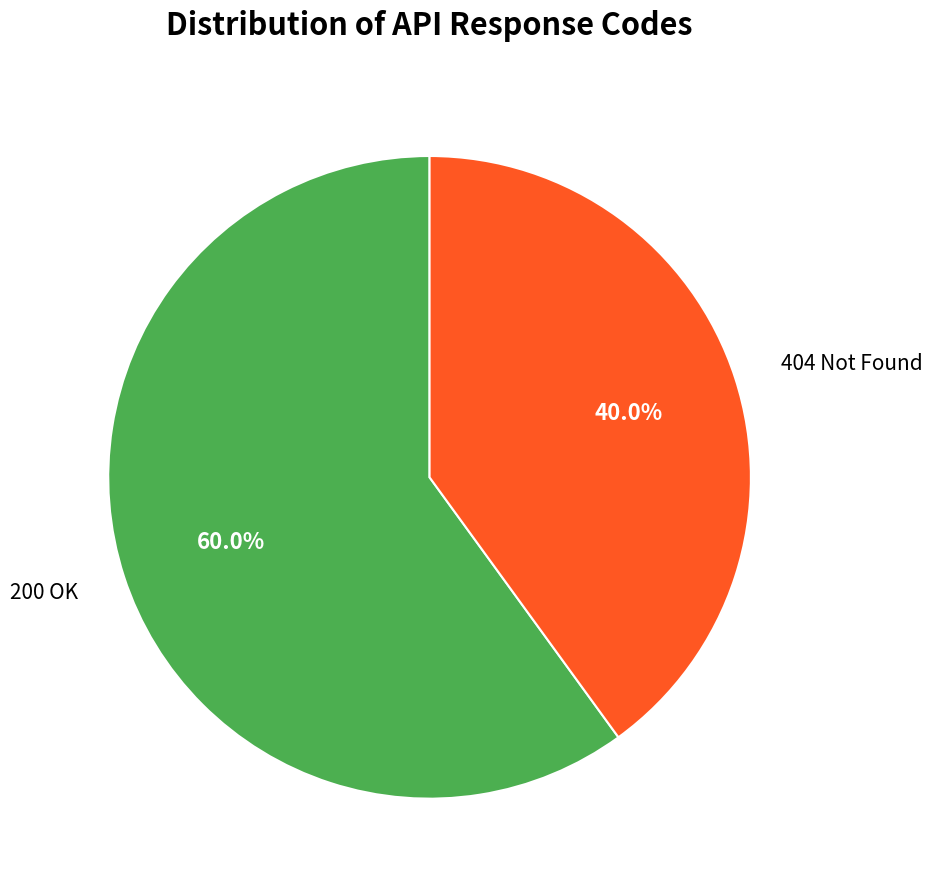

What is the ratio of the value at 200 OK to the value at 404 Not Found?

1.5